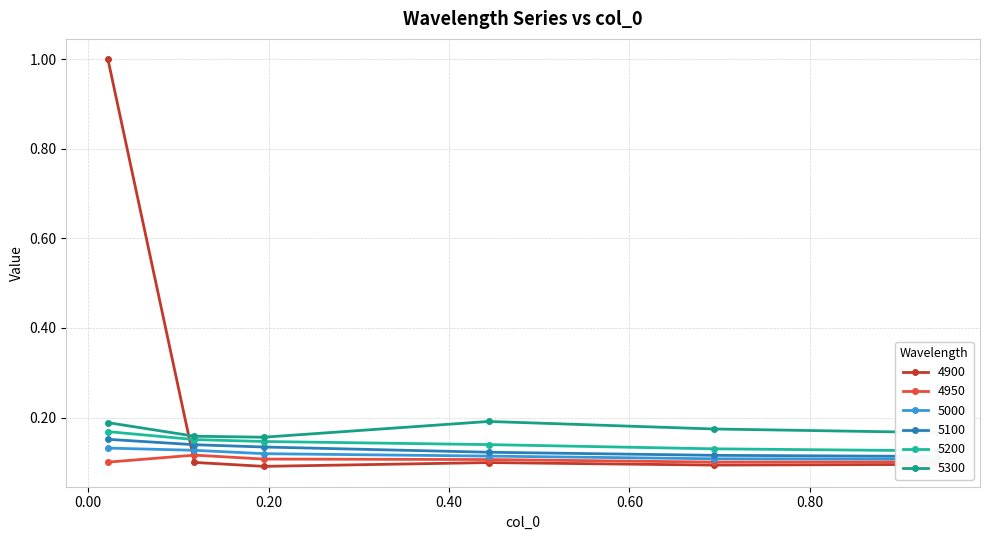

What is the sum of the 4900 values at 0.4438356164383562 and 0.1178082191780822?

0.2